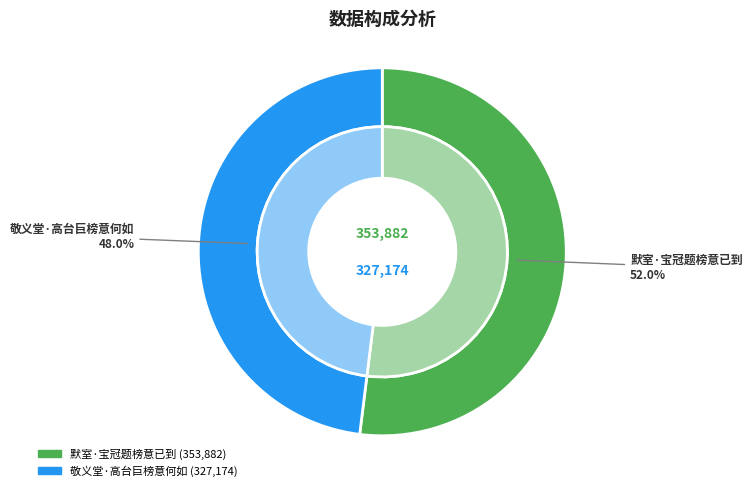

Rank the categories by value from lowest to highest.

敬义堂·高台巨榜意何如, 默室·宝冠题榜意已到